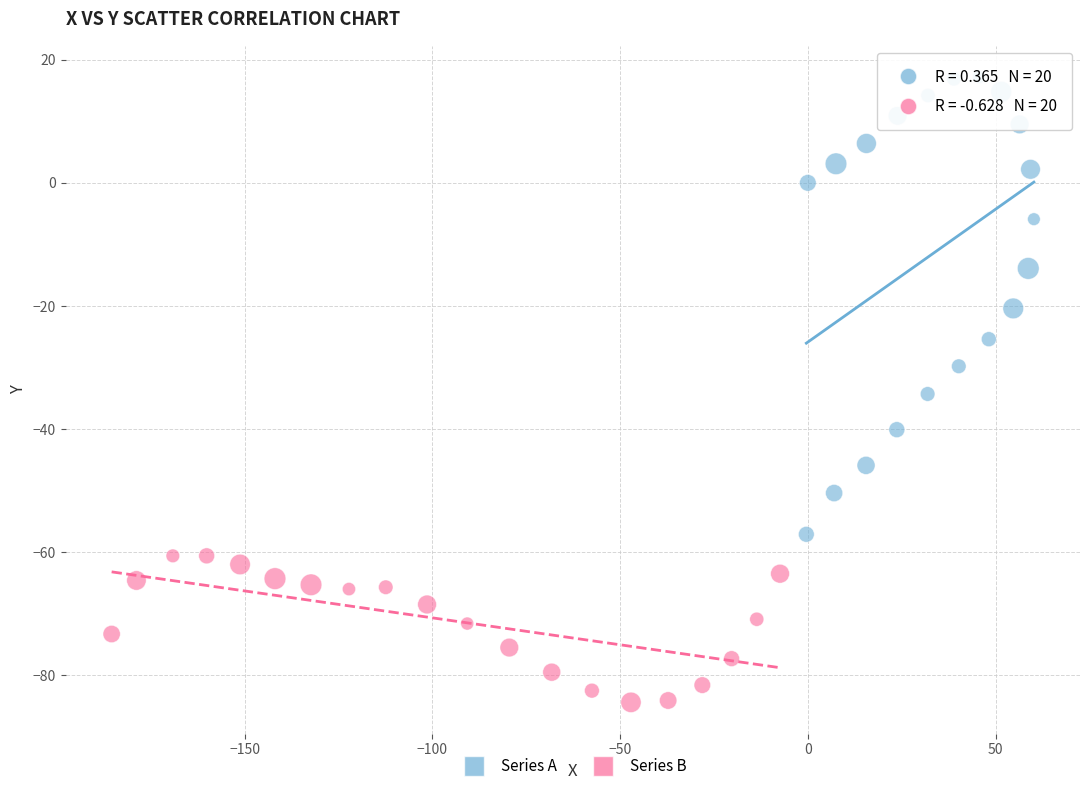

What are all the series names shown in the legend?

Series A, Series B